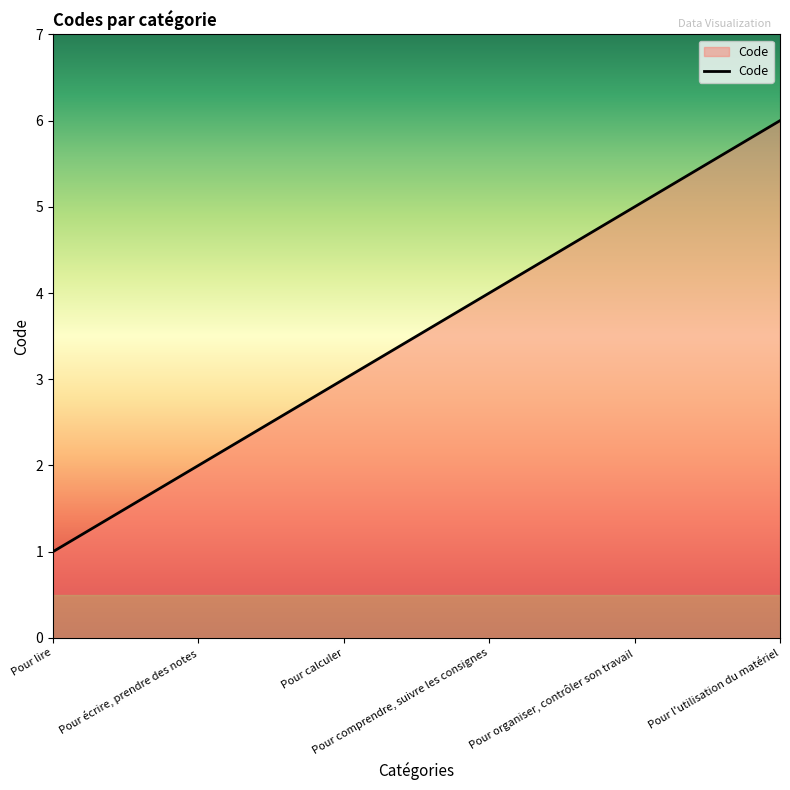

Reading right to left, extract all data points from this chart.

6	5	4	3	2	1